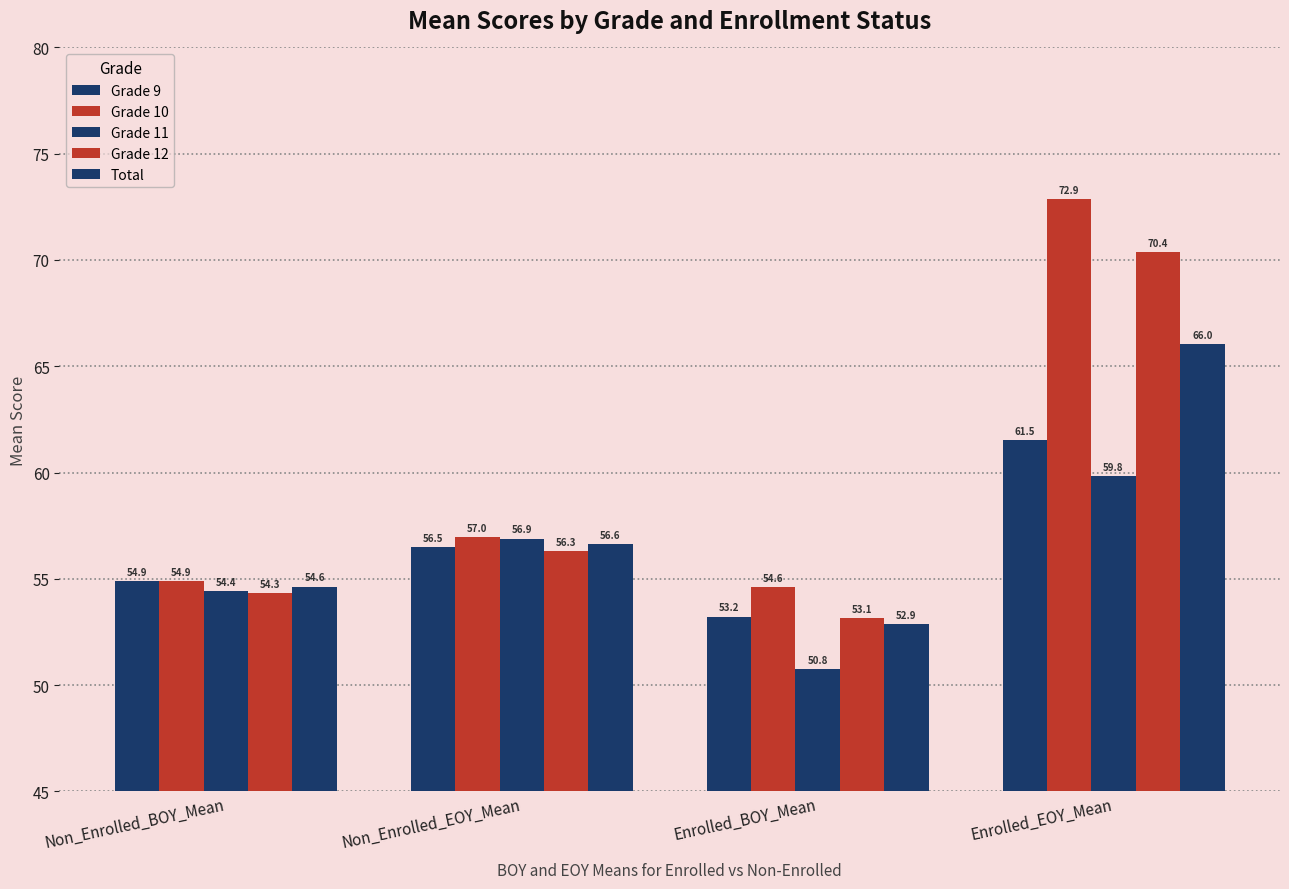

Are the bars grouped side by side (vs. stacked)?

Yes